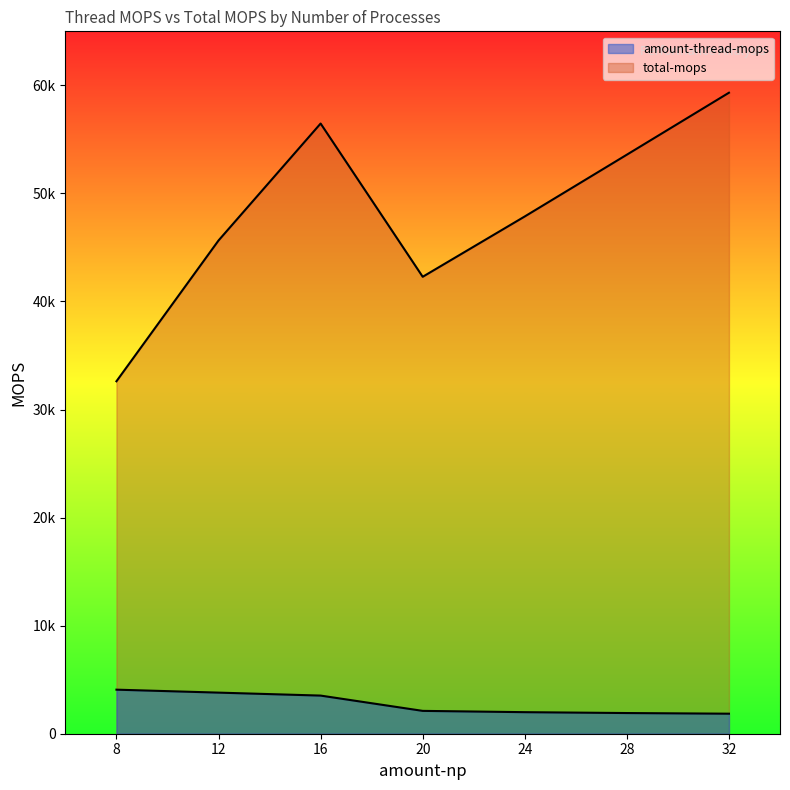

Reading right to left, what are all the values shown in this chart?

amount-thread-mops: 1853.7	1913.8	1994.6	2114.3	3529.3	3803.9	4077.0
total-mops: 59319.3	53586.8	47870.3	42286.1	56468.2	45646.6	32616.2